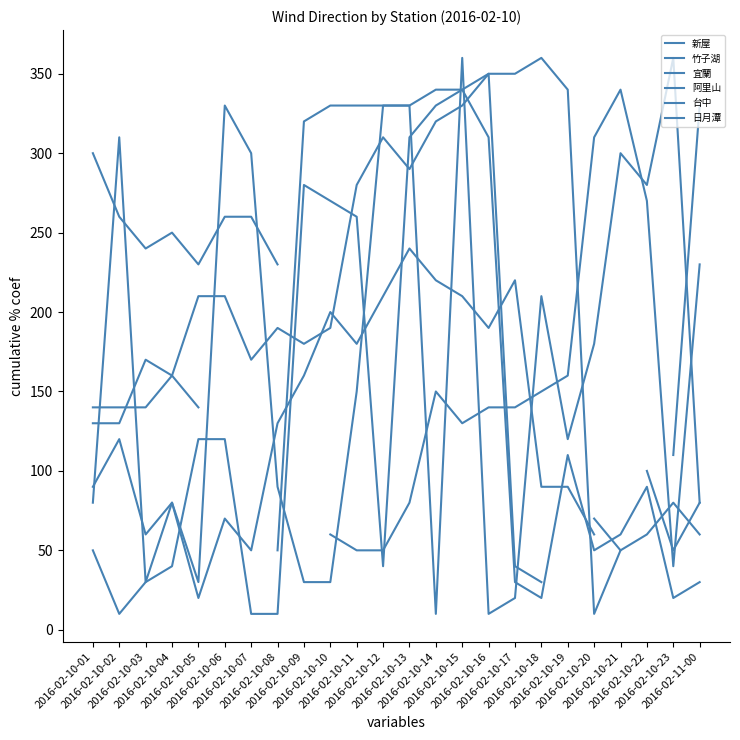

At how many categories does at least one series exceed 191?

24